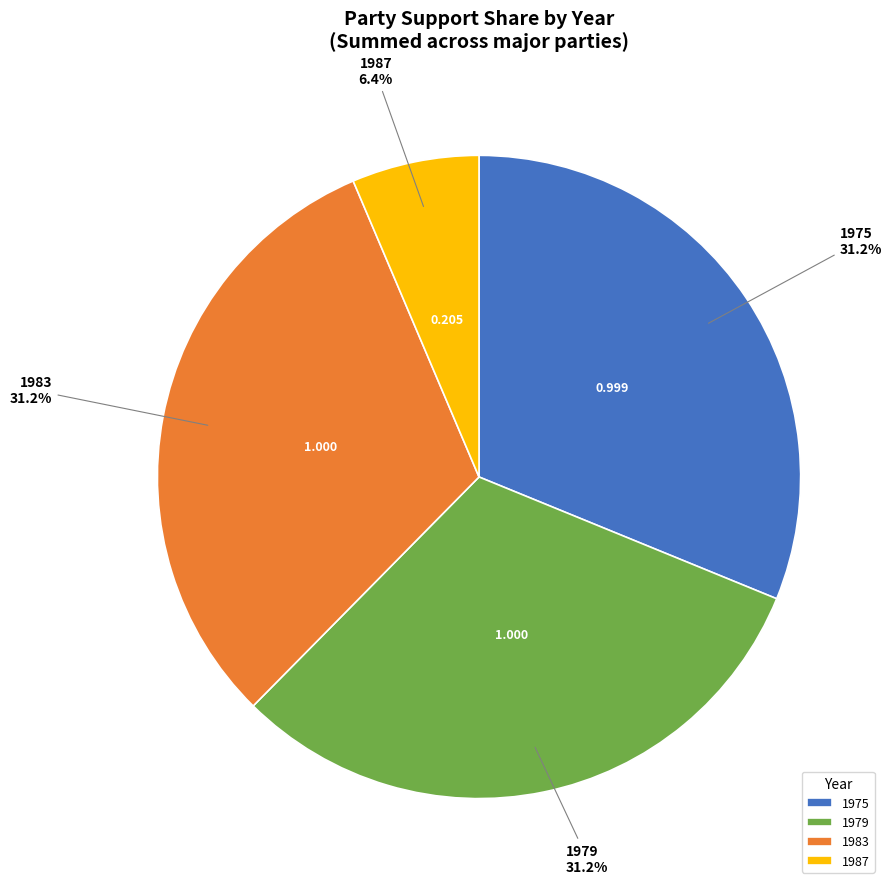

Is there a majority slice in this chart?

No